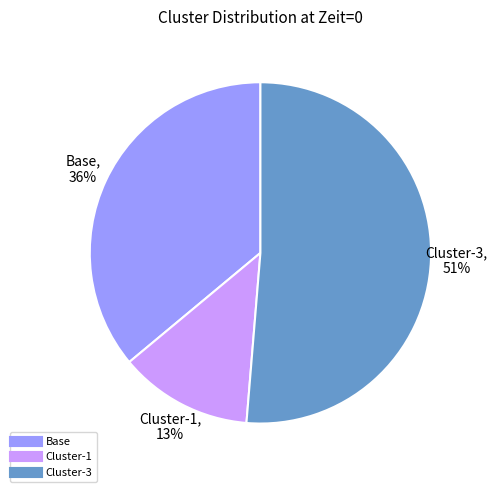

Which slice is the smallest?

Cluster-1